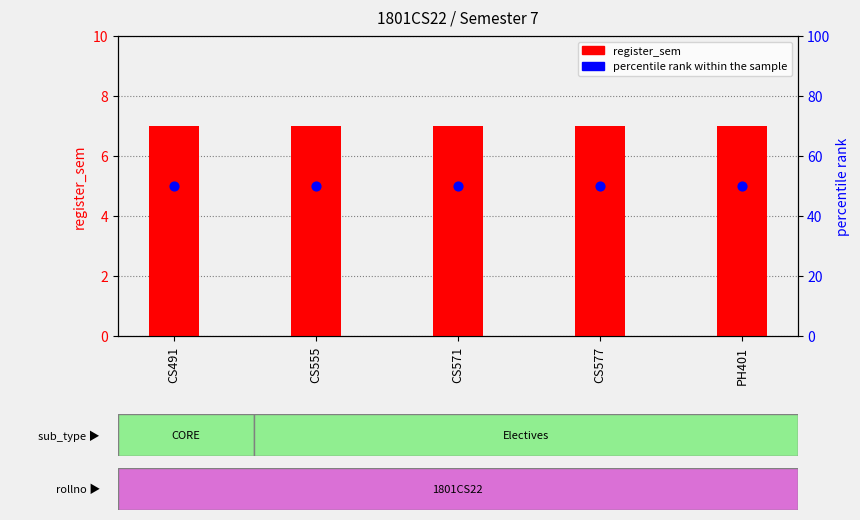

Is the value of percentile rank within the sample at CS491 greater than the value of register_sem at CS577?

Yes